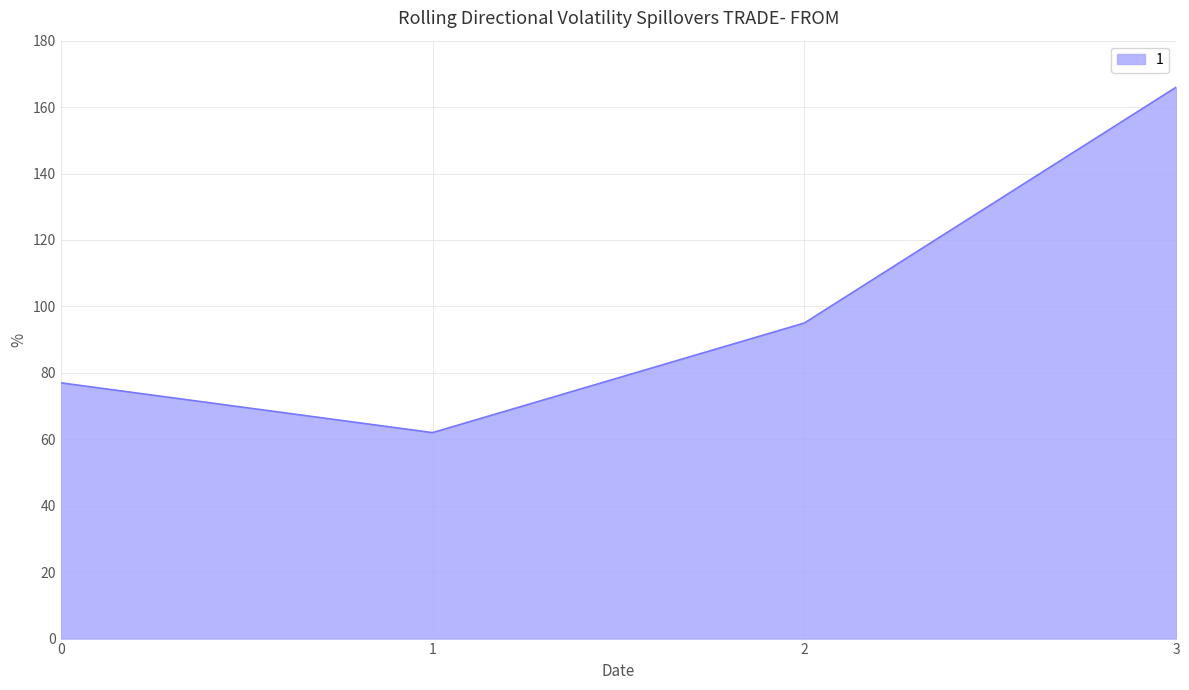

The value at 1 is 29. True or false?

False